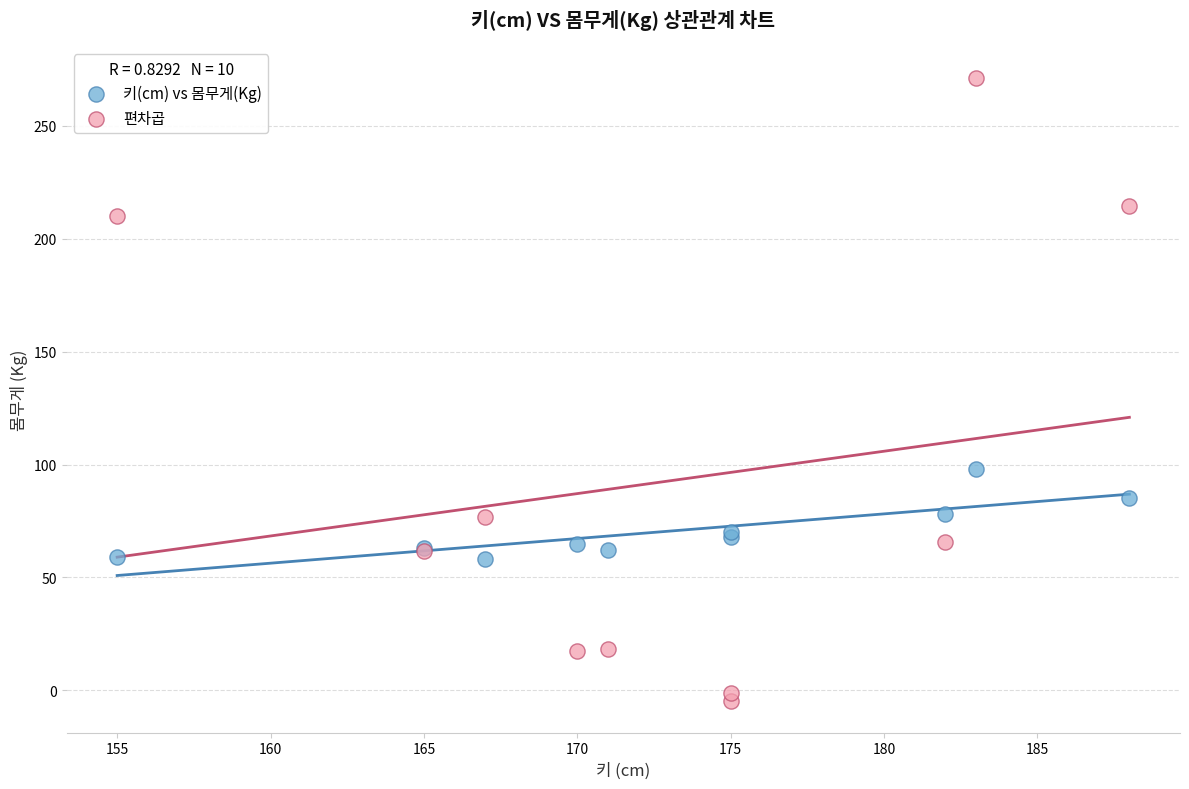

Which series has the widest spread of Y values?

편차곱